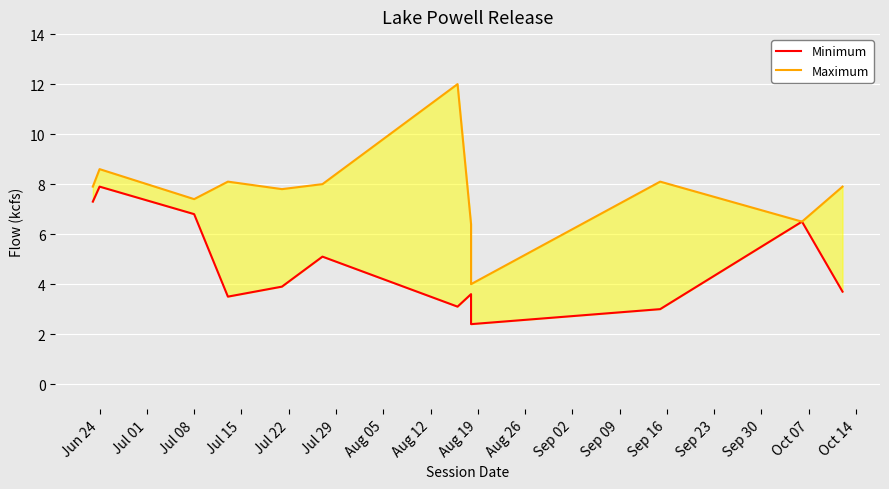

Rank the series at Sep 02 from lowest to highest value.

Minimum, Maximum